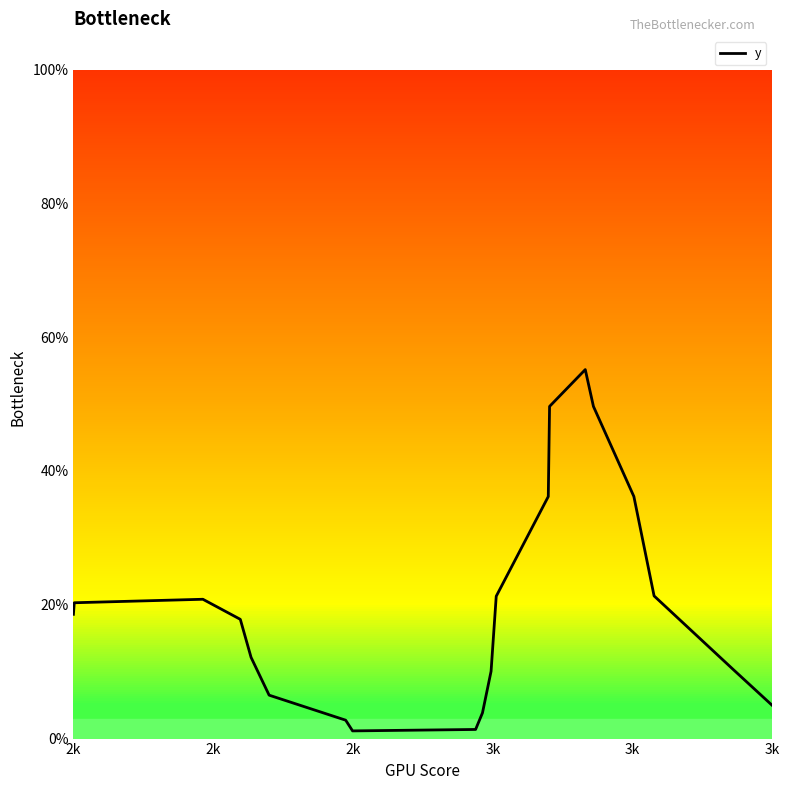

True or false: the data shows 0.1 at 2k.

False